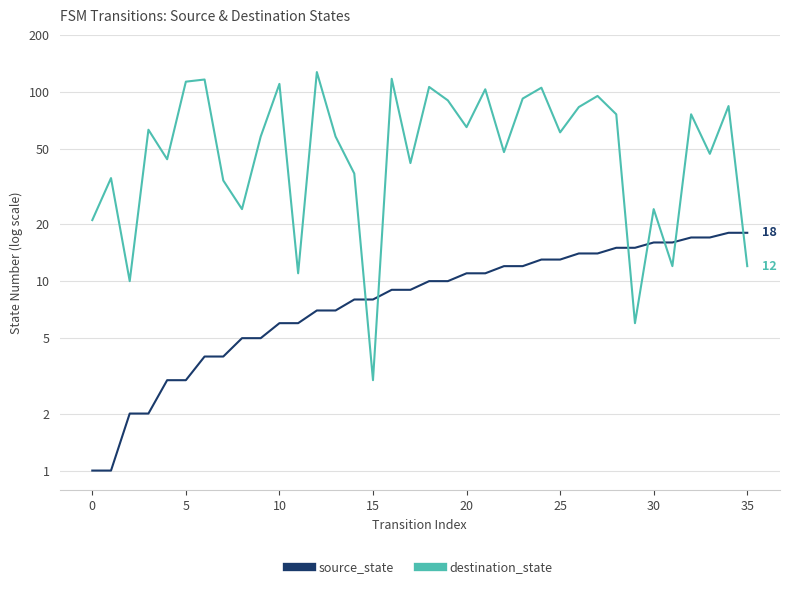

Is it true that source_state equals 4 at 21?

False